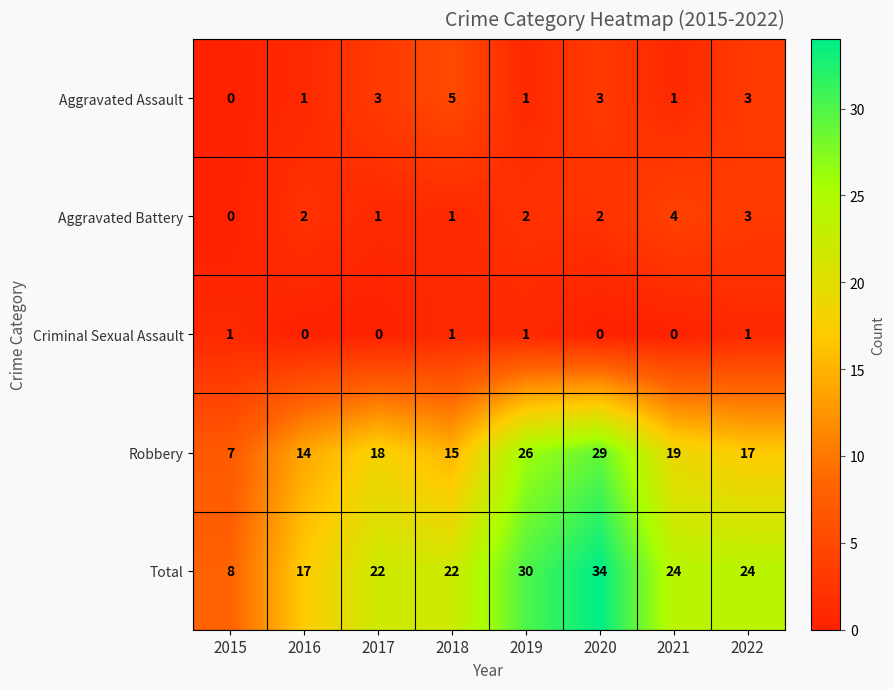

The Total series shows 14 at 2018. True or false?

False